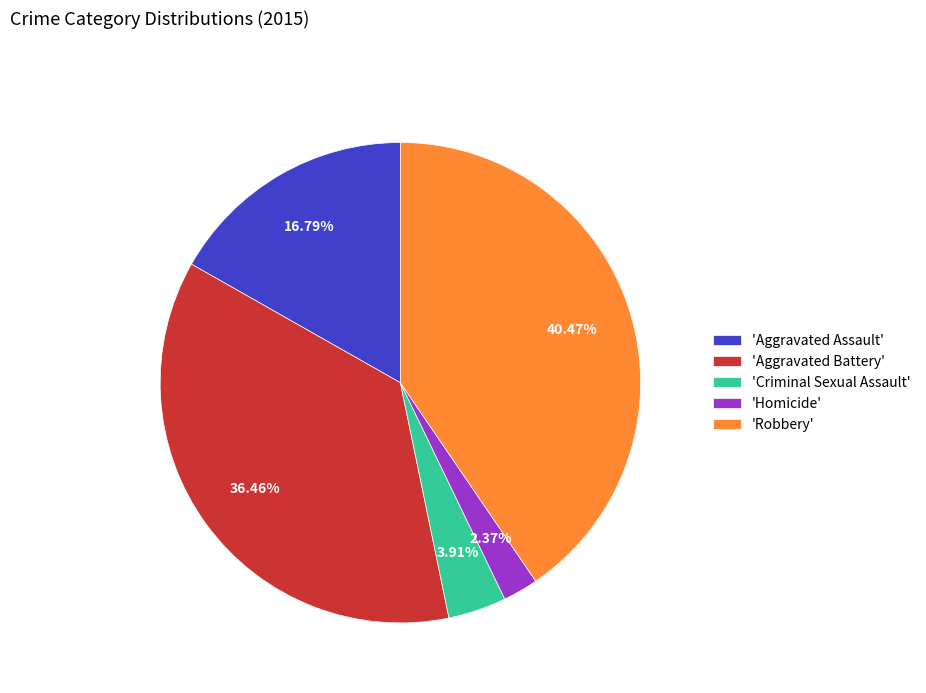

Which category has the smallest portion of the pie?

'Homicide'